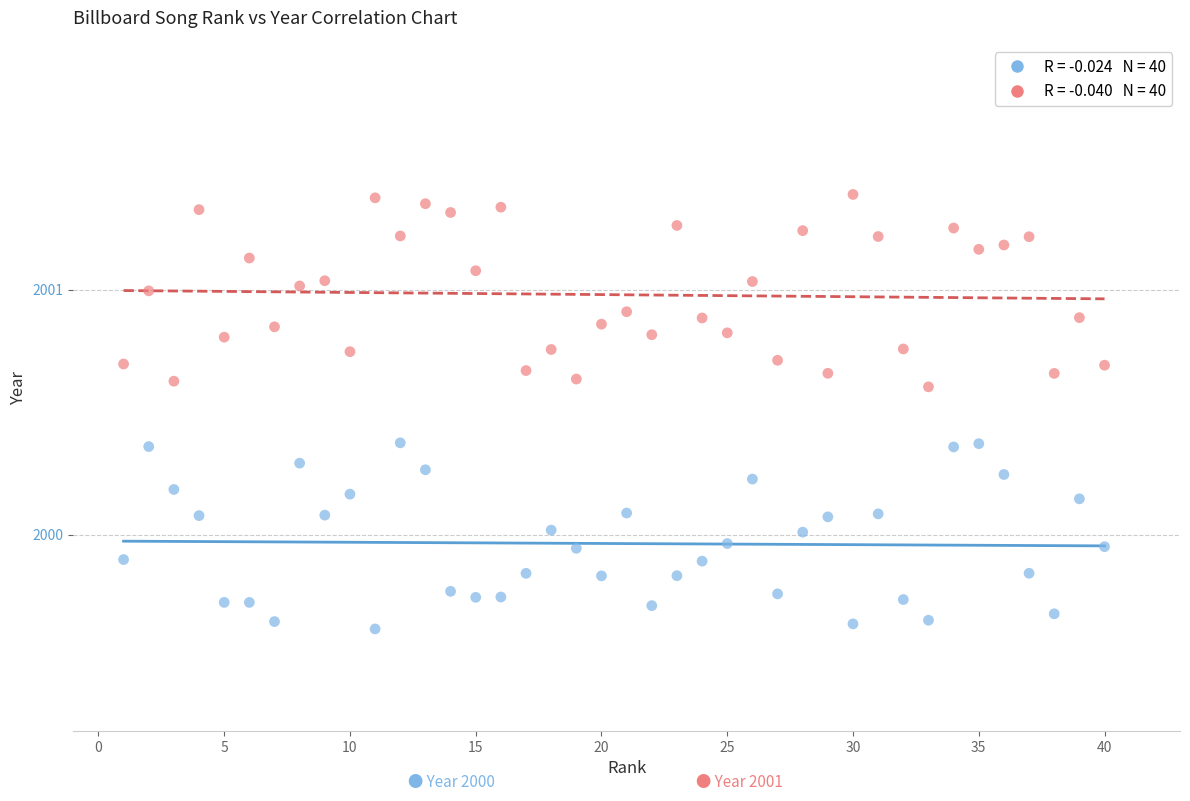

Across all data points, what is the range of X values (max minus min)?

39.0